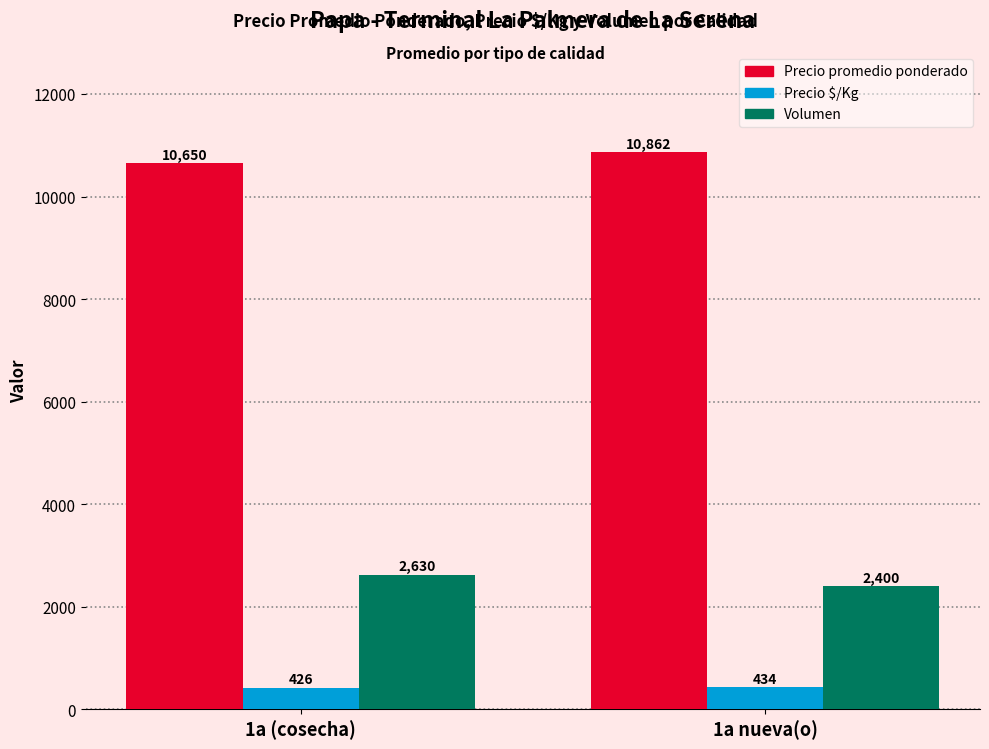

What is the label of the 2nd bar from the right?

1a (cosecha)